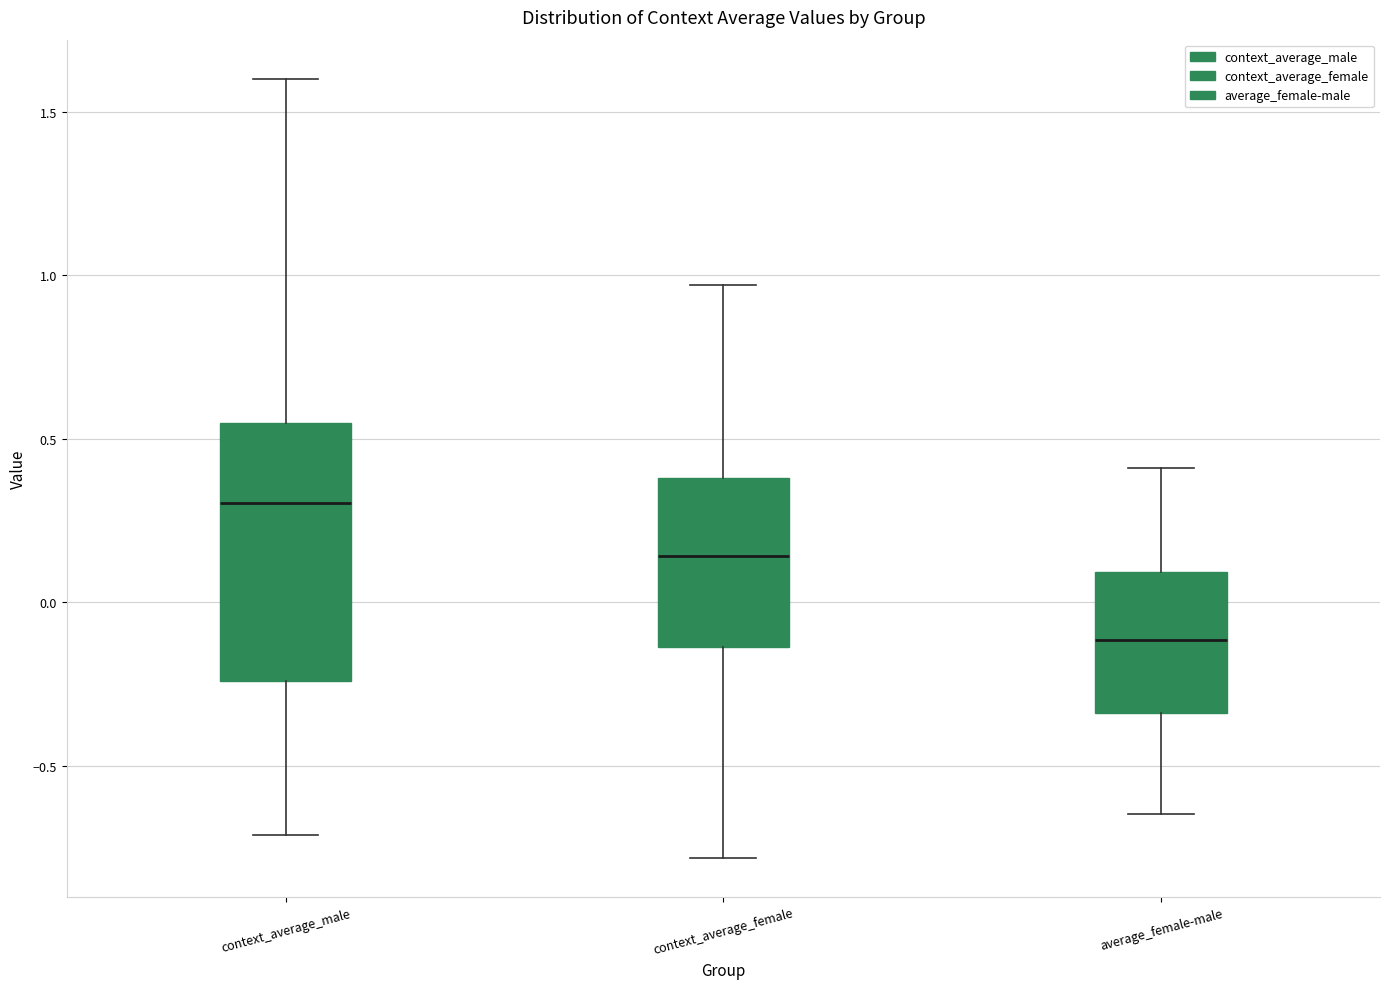

Which box's median line is the highest?

context_average_male